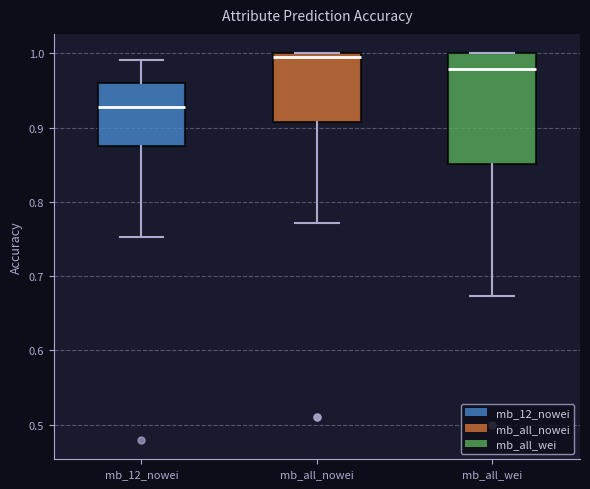

Reading left to right, read every box against the y-axis: the position of its median line, the range the box covers, and the ends of its whiskers. The values are not printed on the chart, so give them approximately, as read against the axis.

mb_12_nowei: median 0.93, box 0.88 to 0.96, whiskers 0.75 to 0.99
mb_all_nowei: median 0.99, box 0.91 to 1.00, whiskers 0.77 to 1.00
mb_all_wei: median 0.98, box 0.85 to 1.00, whiskers 0.67 to 1.00